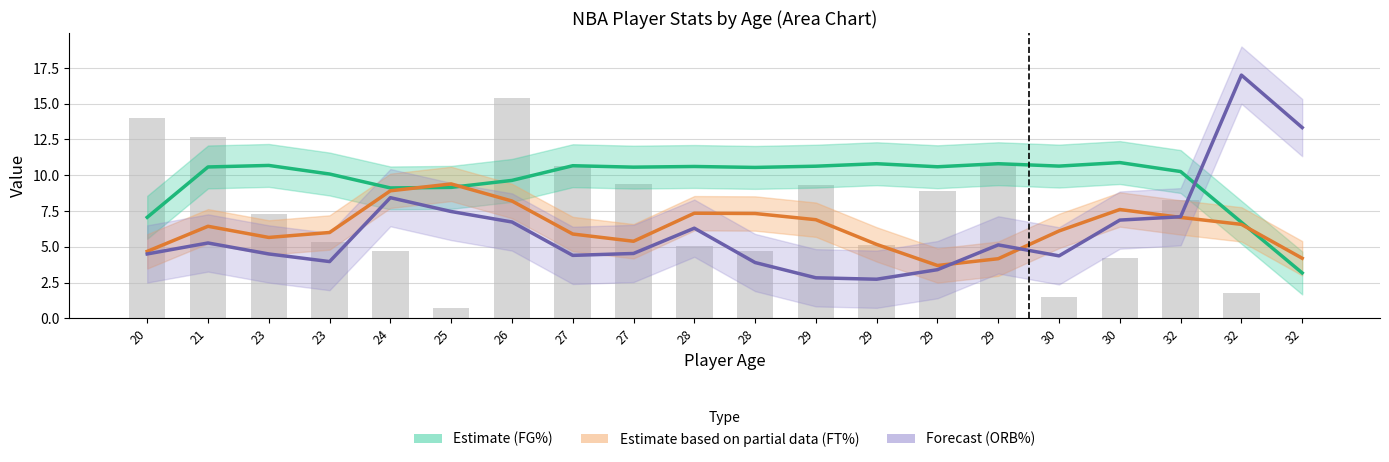

Reading left to right, what are all the values shown in this chart?

Estimate (FG%): 7.1	10.6	10.7	10.1	9.1	9.2	9.6	10.7	10.6	10.6	10.5	10.6	10.8	10.6	10.8	10.6	10.9	10.3	6.7	3.2
Estimate based on partial data (FT%): 4.7	6.4	5.7	6.0	8.9	9.4	8.2	5.9	5.4	7.3	7.3	6.9	5.2	3.7	4.2	6.1	7.6	7.1	6.6	4.2
Forecast (ORB%): 4.5	5.3	4.5	4.0	8.4	7.5	6.7	4.4	4.5	6.3	3.9	2.8	2.7	3.4	5.1	4.4	6.9	7.1	17.0	13.3
Minutes (scaled): 14.0	12.7	7.3	5.3	4.7	0.7	15.4	10.7	9.4	5.0	4.7	9.3	5.1	8.9	10.8	1.5	4.2	8.3	1.8	0.1